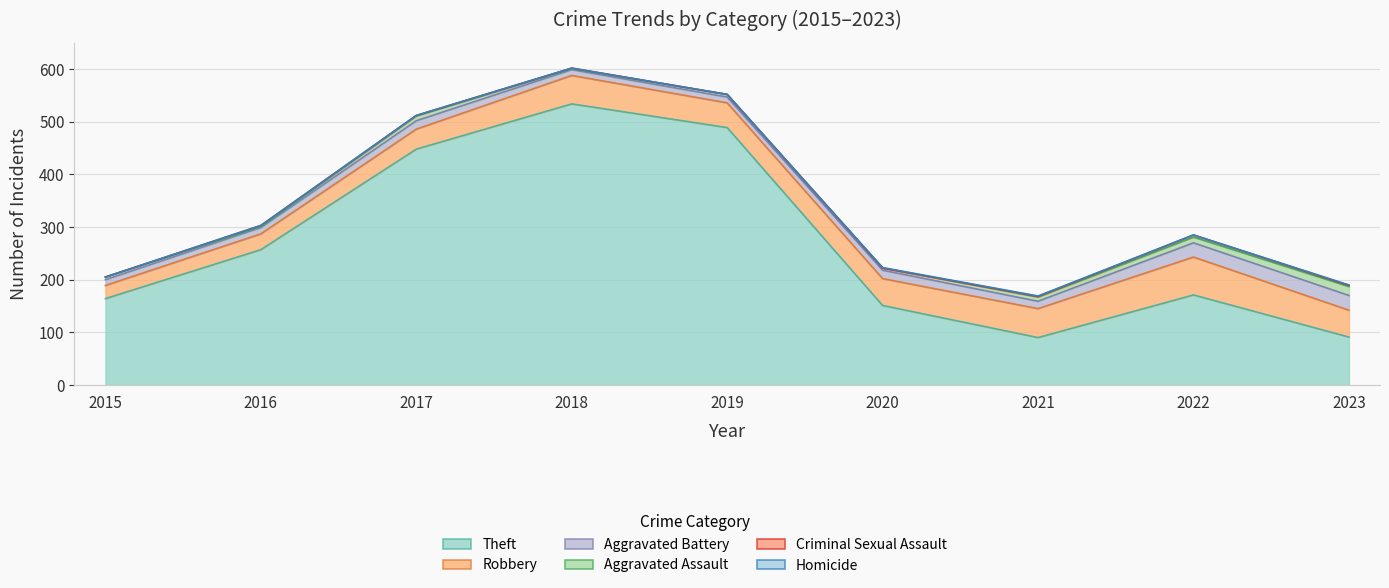

What is the value of the Homicide point at the 9th from the left?

1